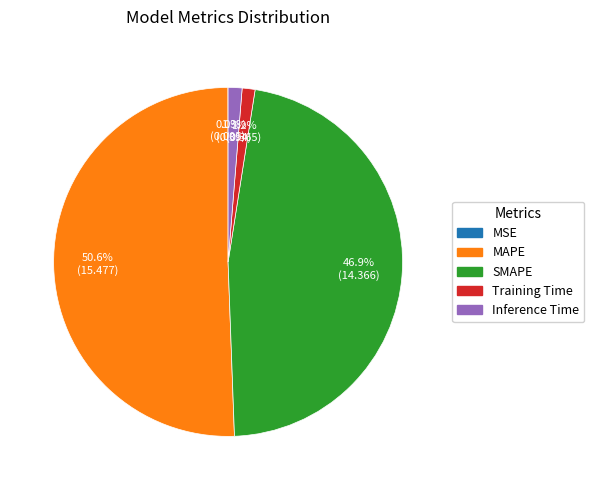

What is the ratio of the value at MAPE to the value at SMAPE?

1.1